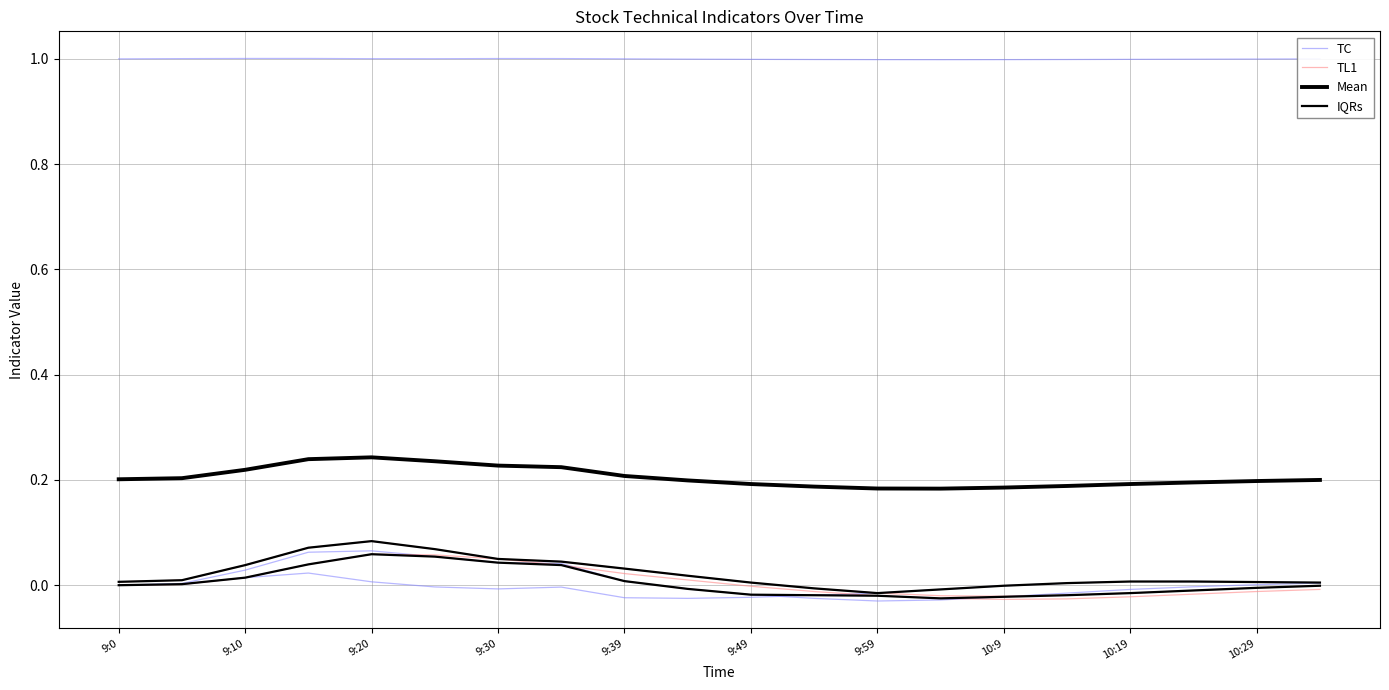

How many lines are shown in the chart?

4